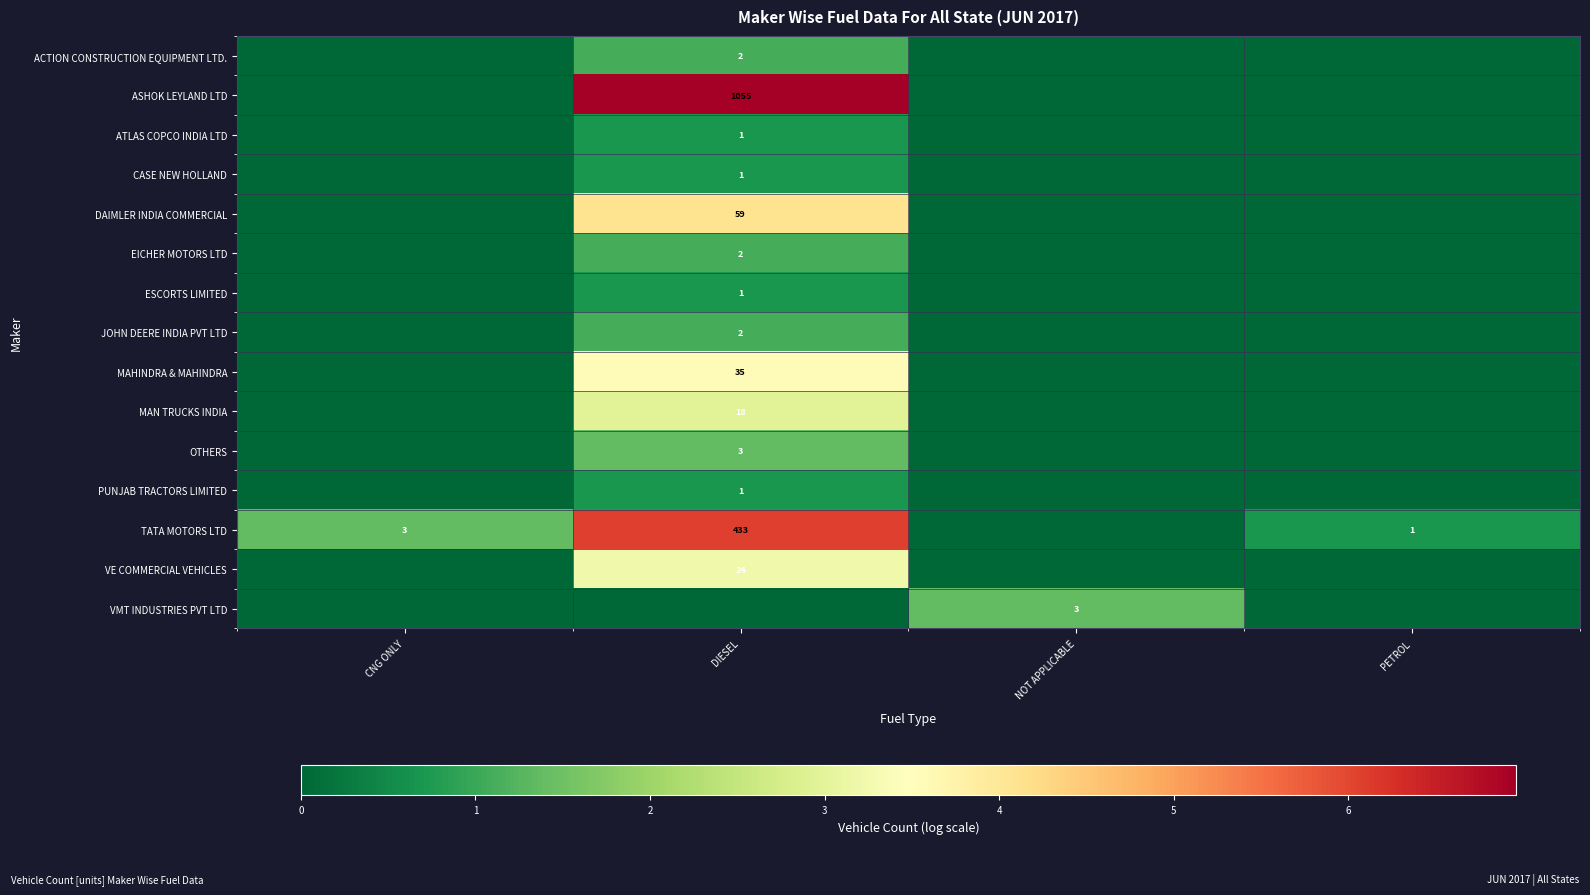

The TATA MOTORS LTD series shows 3 at CNG ONLY. True or false?

True